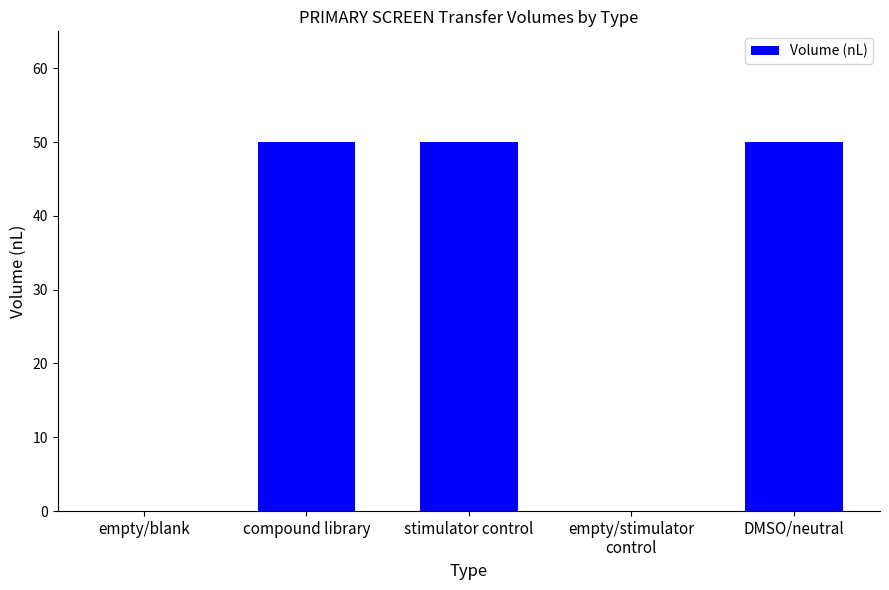

The value at DMSO/neutral is 12. True or false?

False